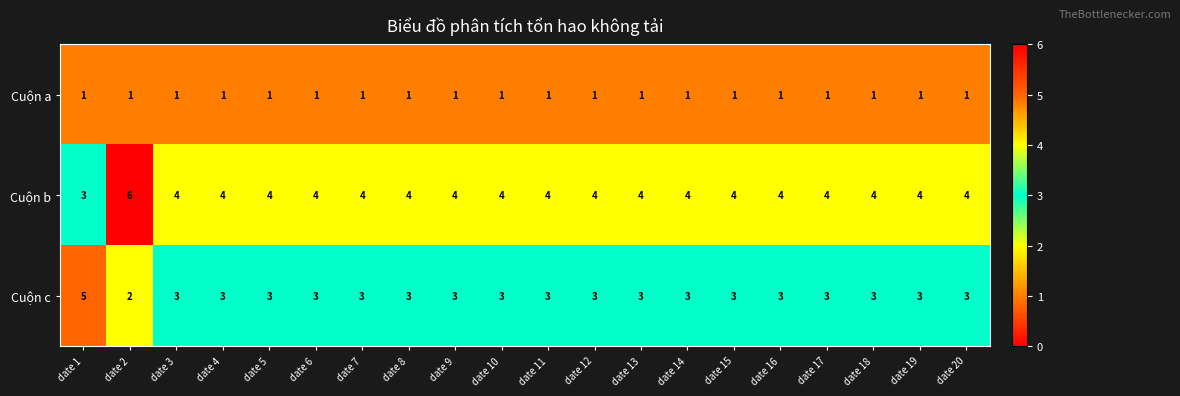

What is the total value across all series at date 18?

8